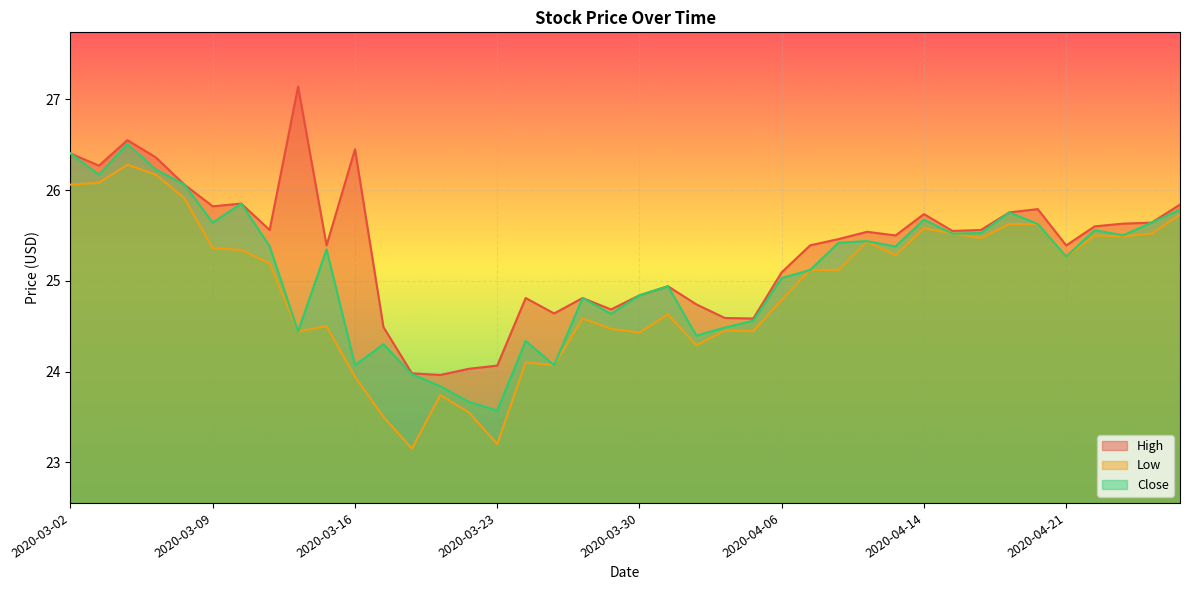

At 2020-03-24, list the series in order from largest to smallest.

High, Close, Low